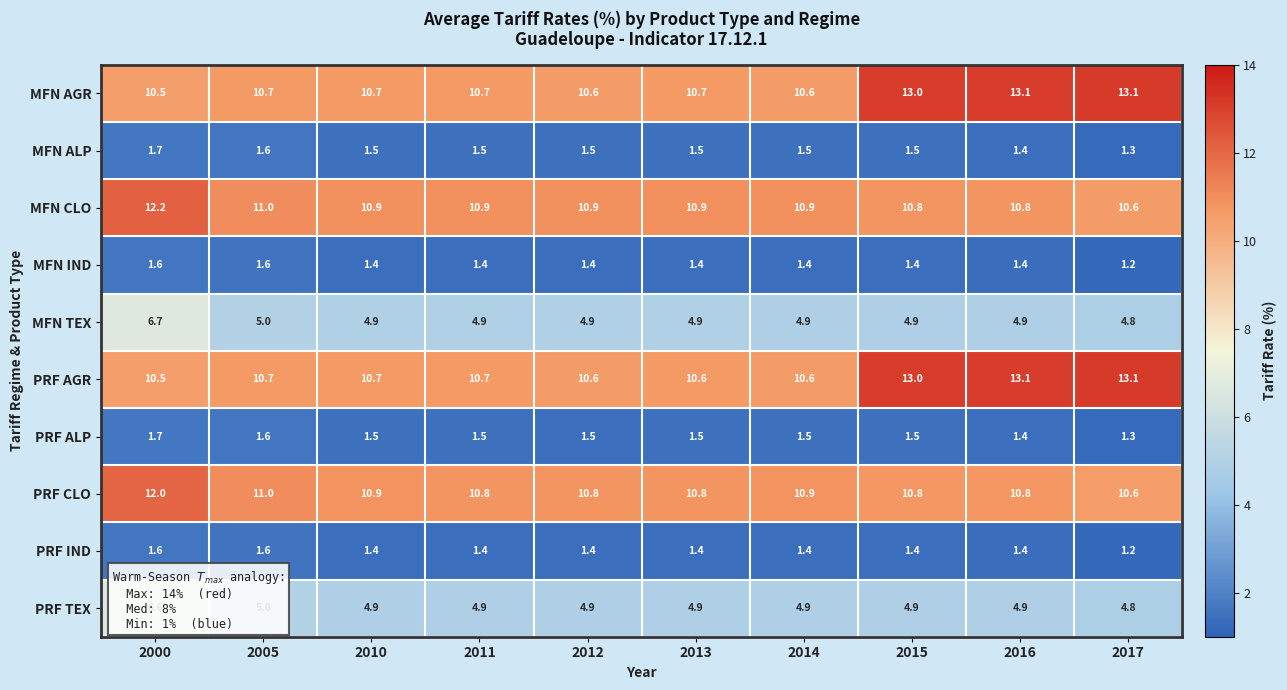

What is the difference between the highest and lowest values at 2000?

10.6